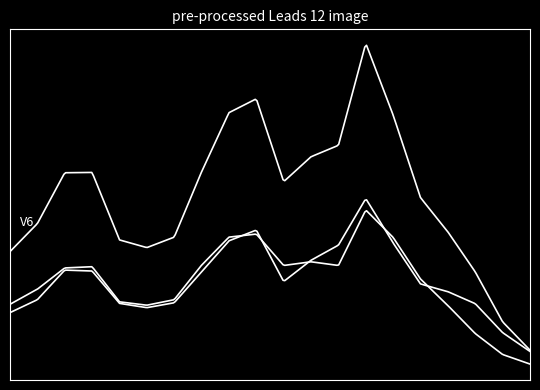

Is this an area chart (filled region under the line)?

No